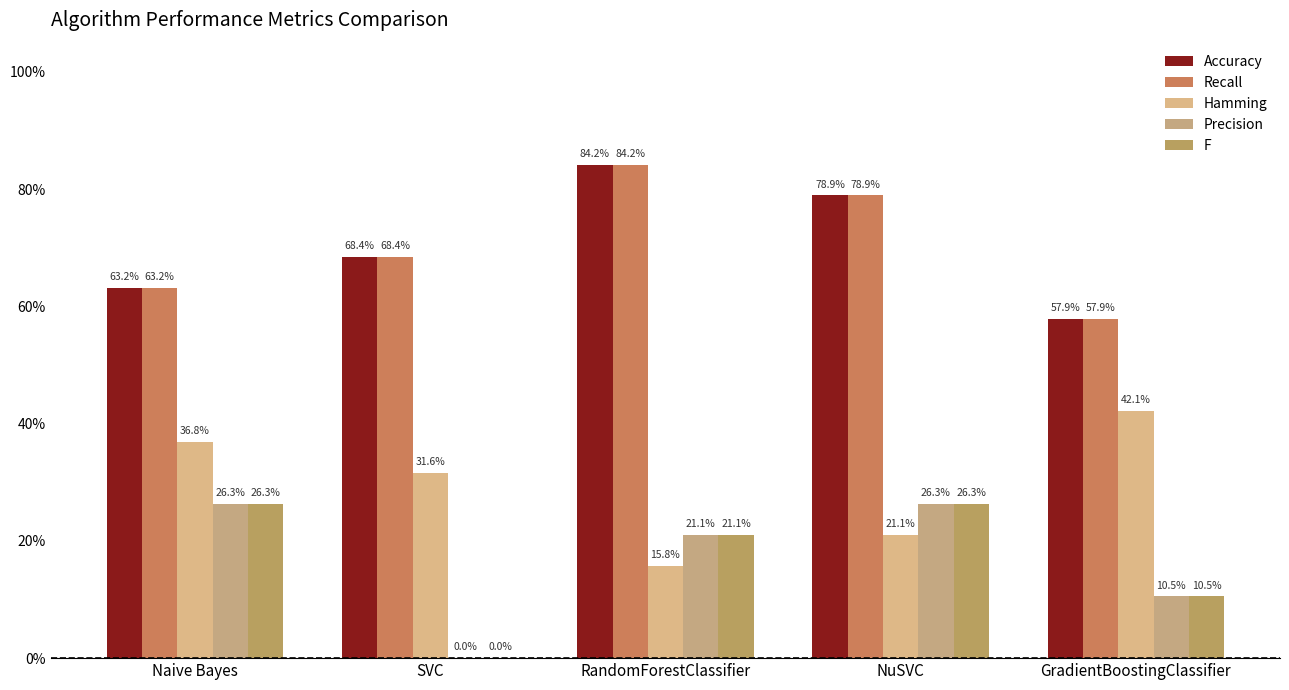

How many data points does each series have?

5